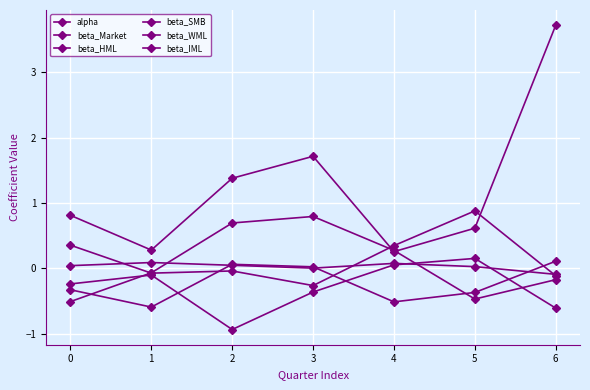

How many data points does each series have?

7